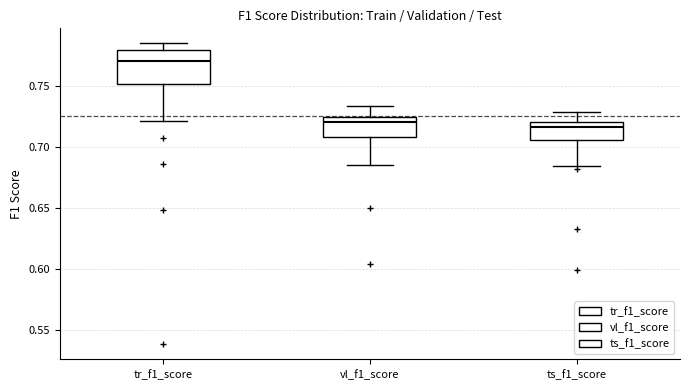

Reading left to right, transcribe this box plot: for each box, give where its median line is, the range the box spans, and where its two whiskers end, as read against the y-axis. The values are not printed on the chart, so give them approximately, as read against the axis.

tr_f1_score: median 0.770, box 0.750 to 0.780, whiskers 0.720 to 0.785
vl_f1_score: median 0.720, box 0.710 to 0.725, whiskers 0.685 to 0.735
ts_f1_score: median 0.715, box 0.705 to 0.720, whiskers 0.685 to 0.730